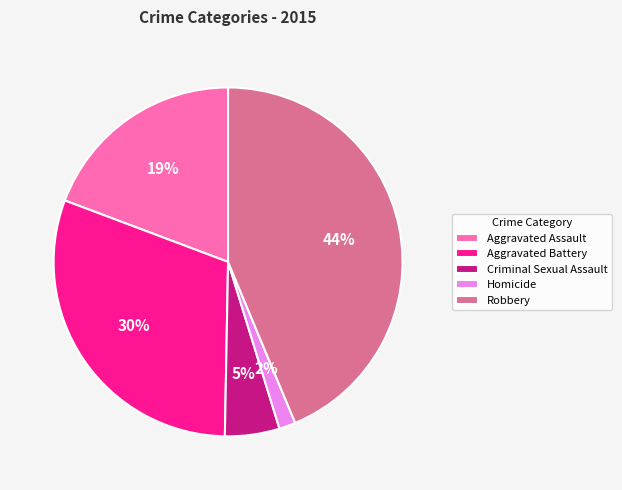

To the nearest percent, what portion does Aggravated Battery represent?

30%